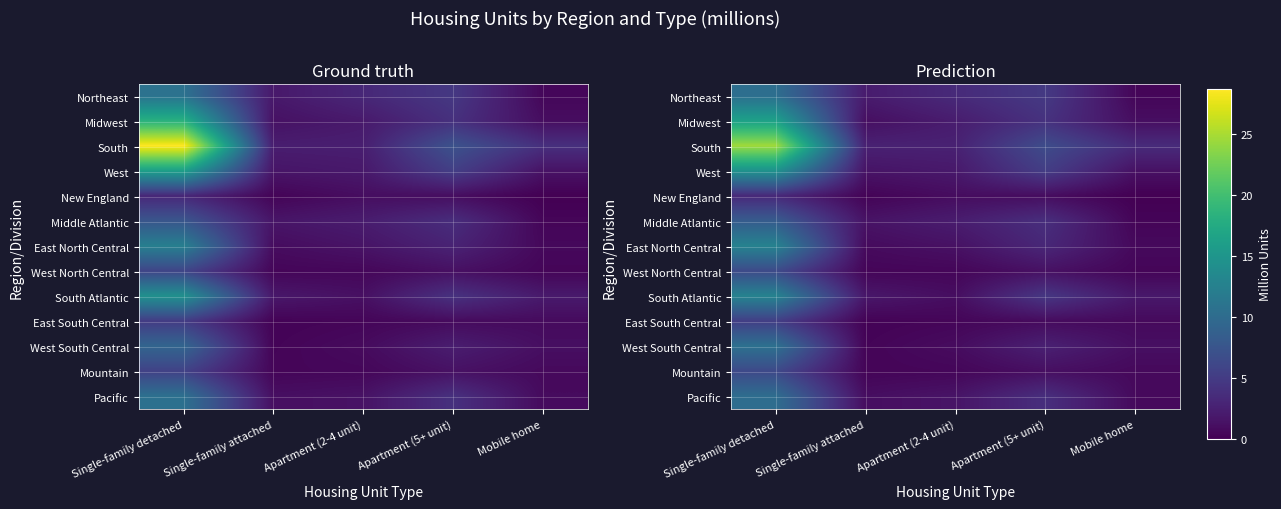

What value does the Pacific series have at Apartment (2-4 unit)?

1.5